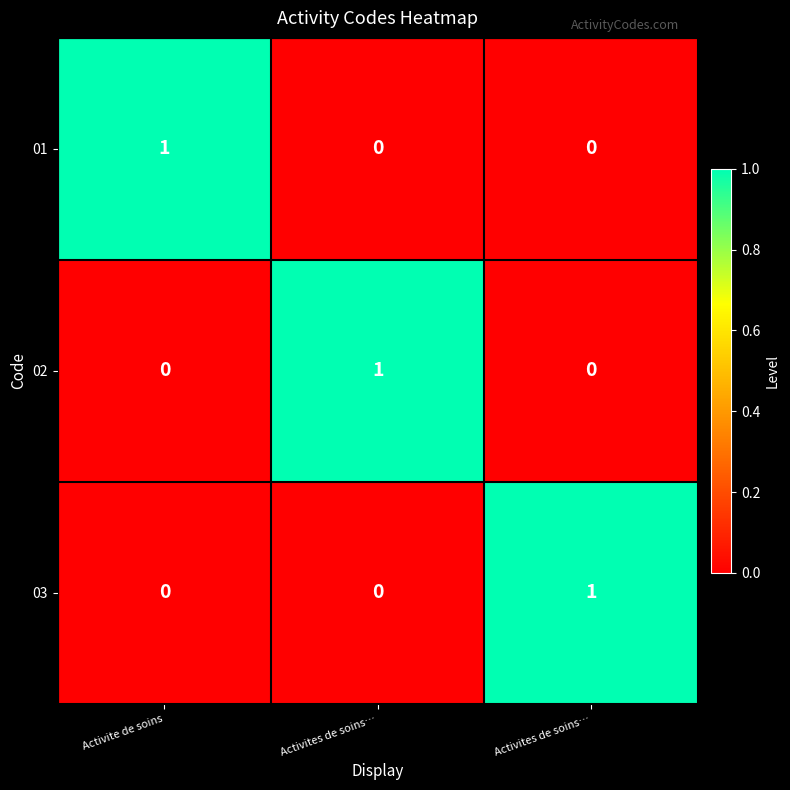

Reading right to left, list all the values displayed in this chart.

01: Activites de soins…=0	Activites de soins…=0	Activite de soins=1
02: Activites de soins…=0	Activites de soins…=1	Activite de soins=0
03: Activites de soins…=1	Activites de soins…=0	Activite de soins=0